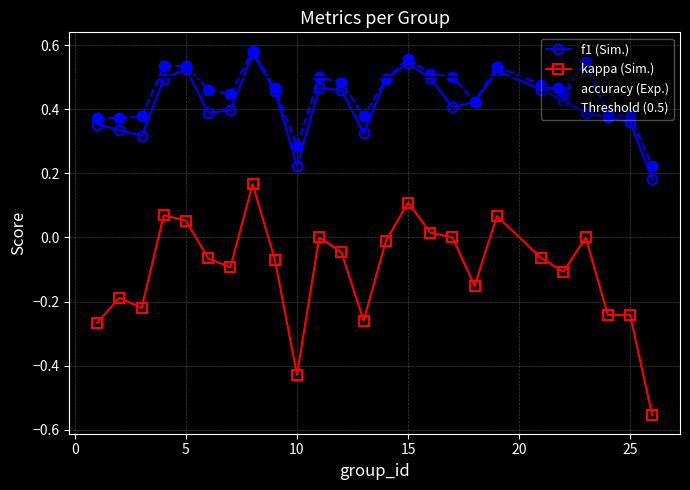

Reading left to right, transcribe all the data shown in this chart.

f1: 1=0.4	2=0.3	3=0.3	4=0.5	5=0.5	6=0.4	7=0.4	8=0.6	9=0.5	10=0.2	11=0.5	12=0.5	13=0.3	14=0.5	15=0.5	16=0.5	17=0.4	18=0.4	19=0.5	21=0.5	22=0.4	23=0.4	24=0.4	25=0.4	26=0.2
kappa: 1=-0.3	2=-0.2	3=-0.2	4=0.1	5=0.1	6=-0.1	7=-0.1	8=0.2	9=-0.1	10=-0.4	11=0.0	12=-0.0	13=-0.3	14=-0.0	15=0.1	16=0.0	17=0.0	18=-0.2	19=0.1	21=-0.1	22=-0.1	23=0.0	24=-0.2	25=-0.2	26=-0.6
accuracy: 1=0.4	2=0.4	3=0.4	4=0.5	5=0.5	6=0.5	7=0.4	8=0.6	9=0.5	10=0.3	11=0.5	12=0.5	13=0.4	14=0.5	15=0.6	16=0.5	17=0.5	18=0.4	19=0.5	21=0.5	22=0.5	23=0.5	24=0.4	25=0.4	26=0.2